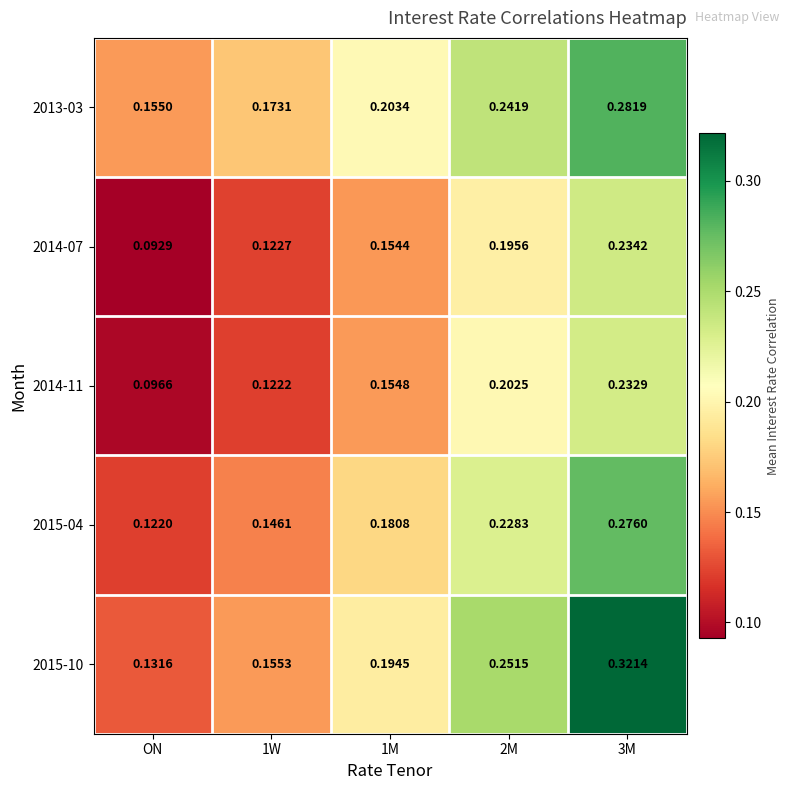

Which series has the widest spread of values?

2015-10